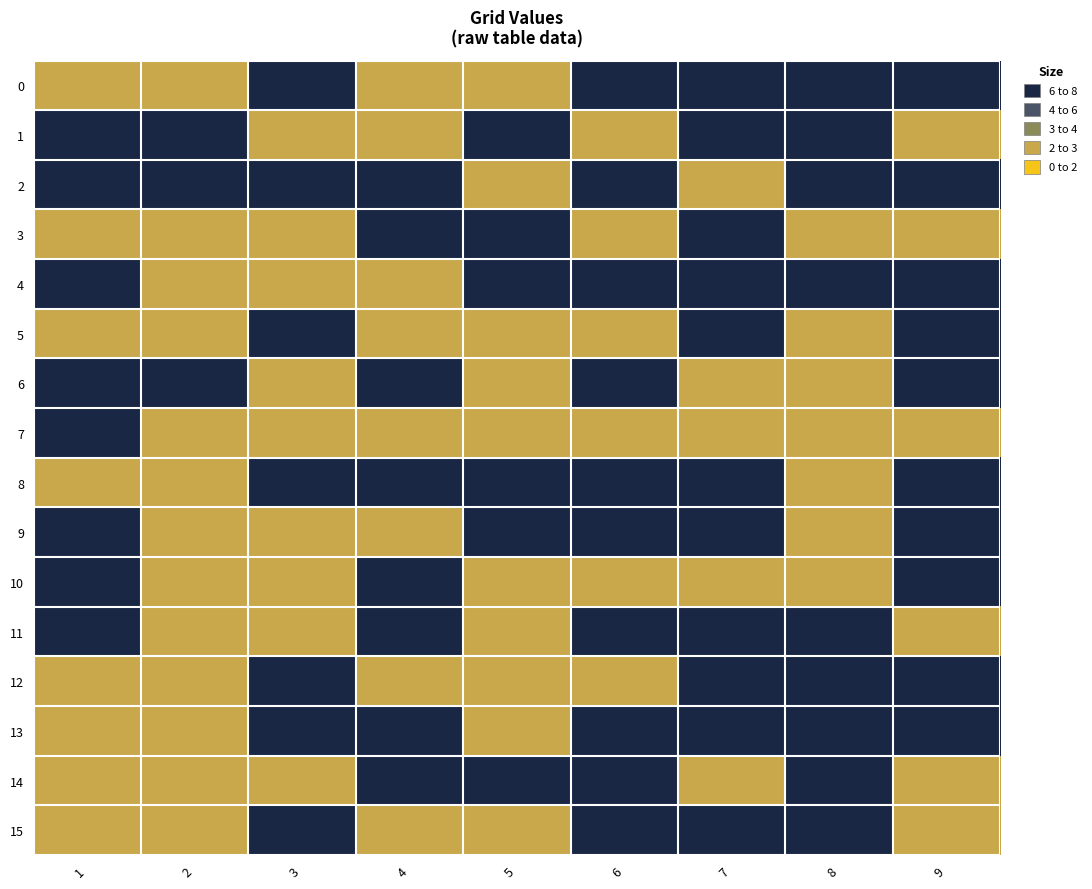

Reading left to right, what are all the values shown in this chart?

0: 1=3	2=3	3=7	4=3	5=3	6=7	7=7	8=7	9=7
1: 1=7	2=7	3=3	4=3	5=7	6=3	7=7	8=7	9=3
2: 1=7	2=7	3=7	4=7	5=3	6=7	7=3	8=7	9=7
3: 1=3	2=3	3=3	4=7	5=7	6=3	7=7	8=3	9=3
4: 1=7	2=3	3=3	4=3	5=7	6=7	7=7	8=7	9=7
5: 1=3	2=3	3=7	4=3	5=3	6=3	7=7	8=3	9=7
6: 1=7	2=7	3=3	4=7	5=3	6=7	7=3	8=3	9=7
7: 1=7	2=3	3=3	4=3	5=3	6=3	7=3	8=3	9=3
8: 1=3	2=3	3=7	4=7	5=7	6=7	7=7	8=3	9=7
9: 1=7	2=3	3=3	4=3	5=7	6=7	7=7	8=3	9=7
10: 1=7	2=3	3=3	4=7	5=3	6=3	7=3	8=3	9=7
11: 1=7	2=3	3=3	4=7	5=3	6=7	7=7	8=7	9=3
12: 1=3	2=3	3=7	4=3	5=3	6=3	7=7	8=7	9=7
13: 1=3	2=3	3=7	4=7	5=3	6=7	7=7	8=7	9=7
14: 1=3	2=3	3=3	4=7	5=7	6=7	7=3	8=7	9=3
15: 1=3	2=3	3=7	4=3	5=3	6=7	7=7	8=7	9=3